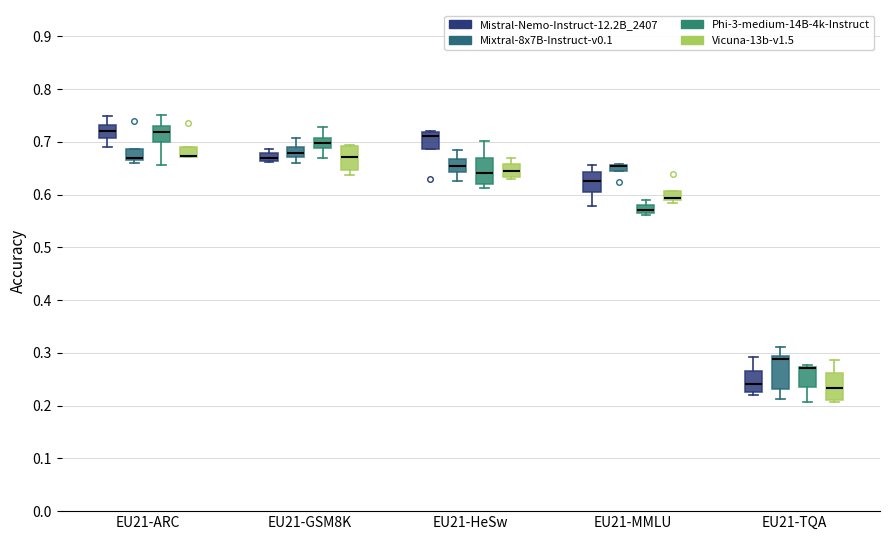

Which box is the tallest, from its lower edge to its upper edge?

EU21-TQA (Mixtral-8x7B-Instruct-v0.1)